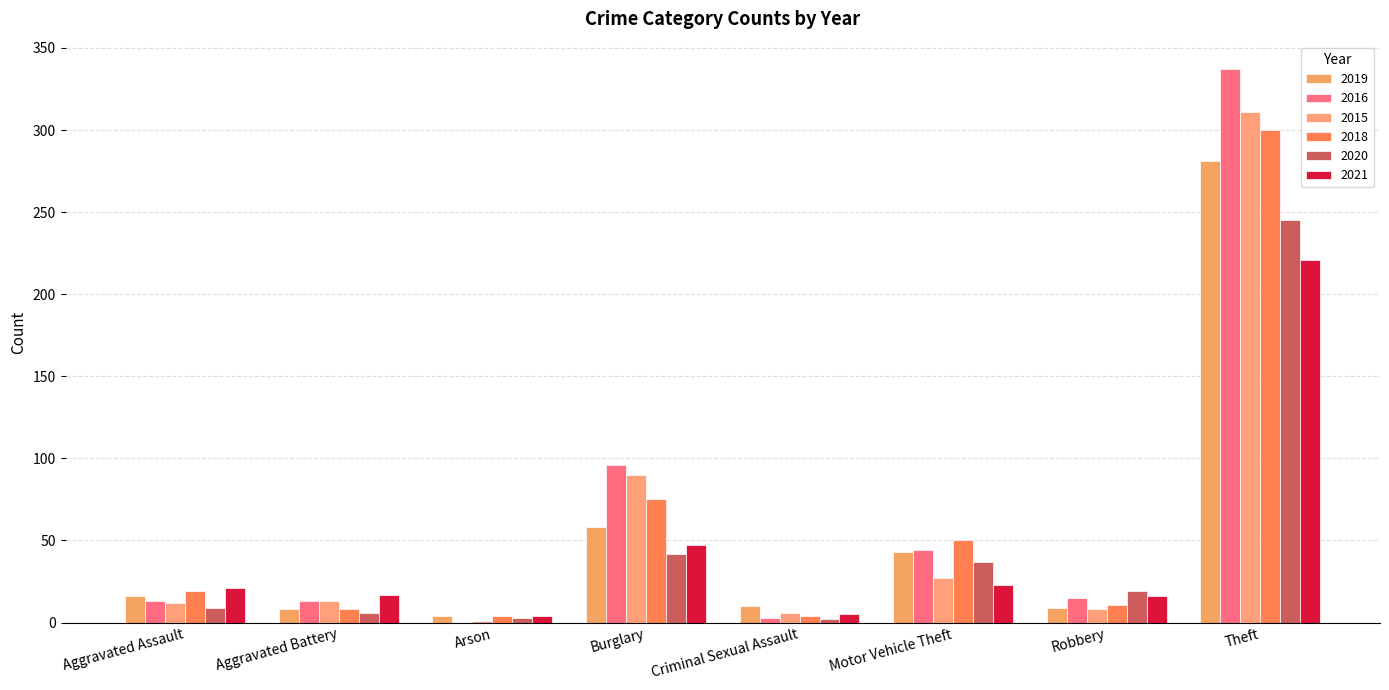

What value does the 2018 series have at Aggravated Battery?

8